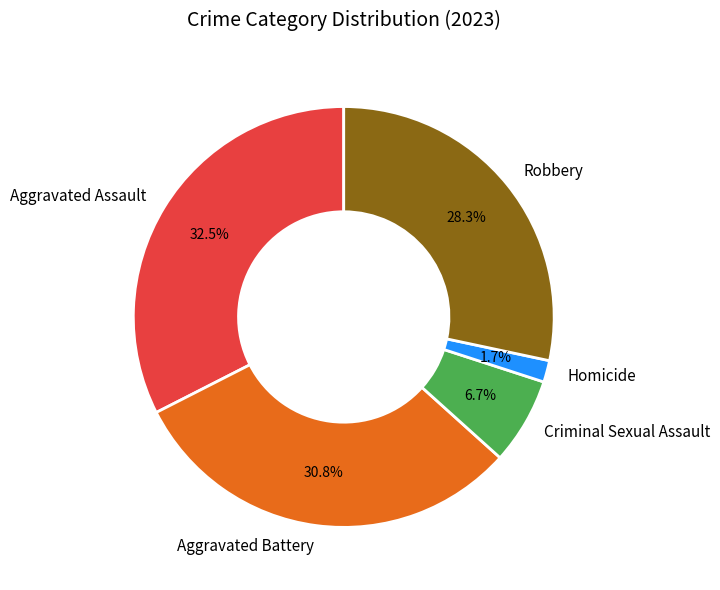

Which has a higher value, Robbery or Homicide?

Robbery